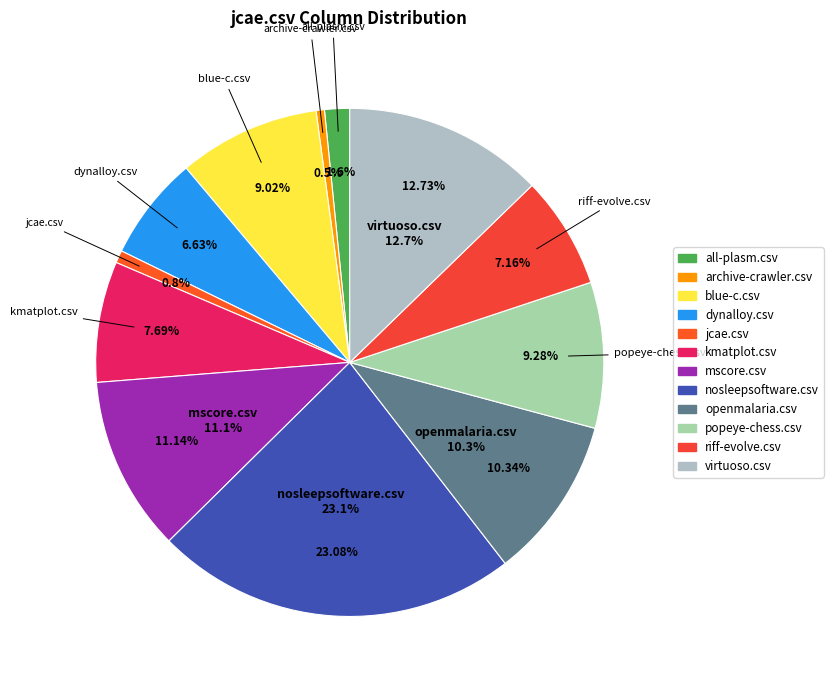

Does popeye-chess.csv represent more than half of the total?

No